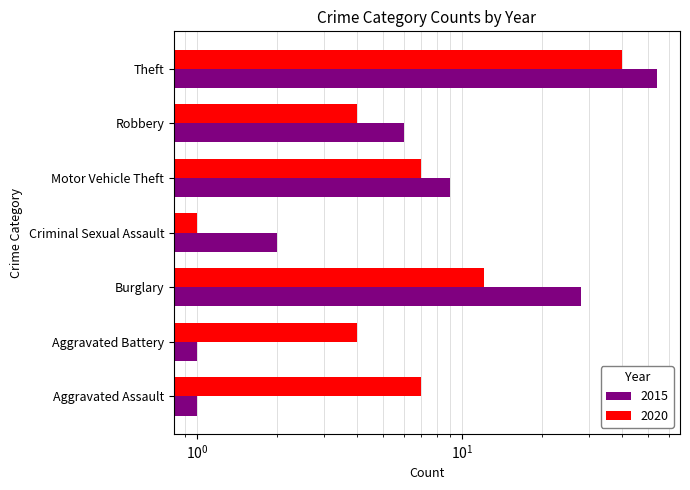

What is the difference between the highest and lowest values at Theft?

14